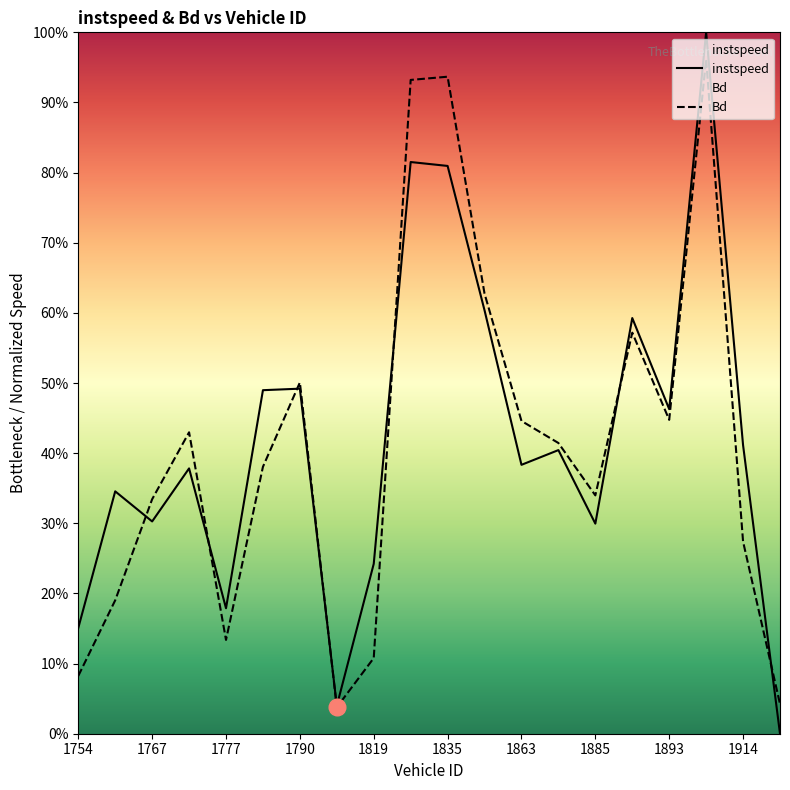

Which category has the highest value in the instspeed series?

17